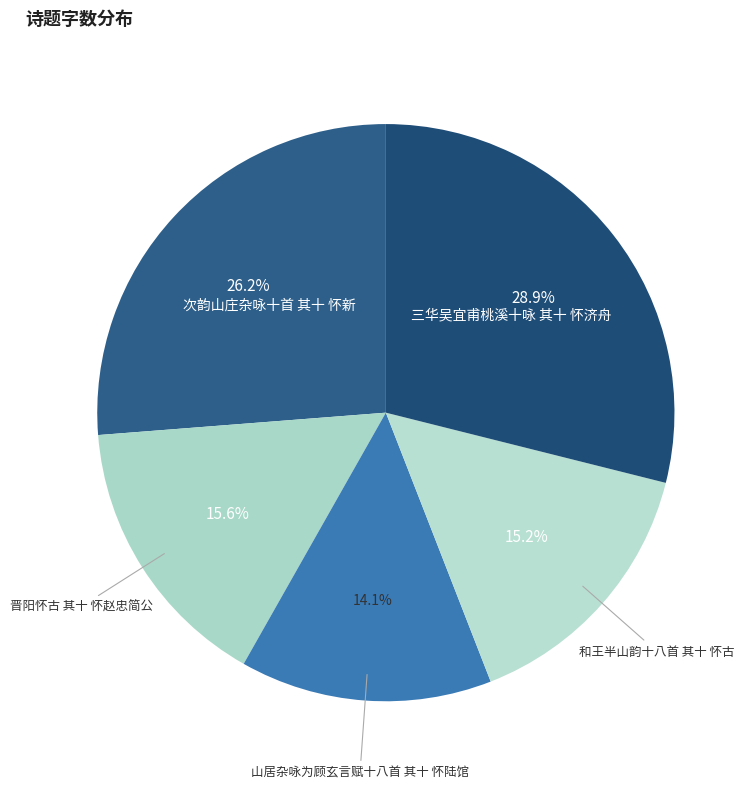

Count the number of slices in the pie.

5